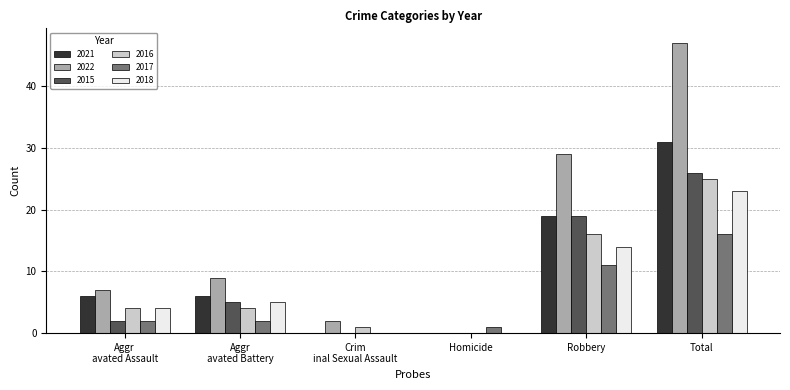

The 2016 series shows 25 at Total. True or false?

True